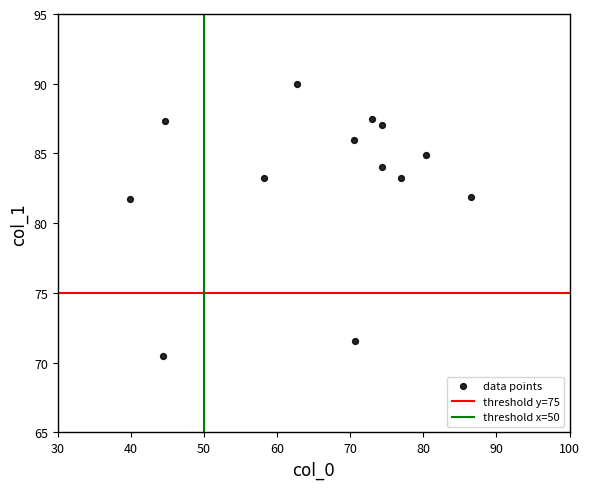

What is the range of X values (max minus min)?

46.6